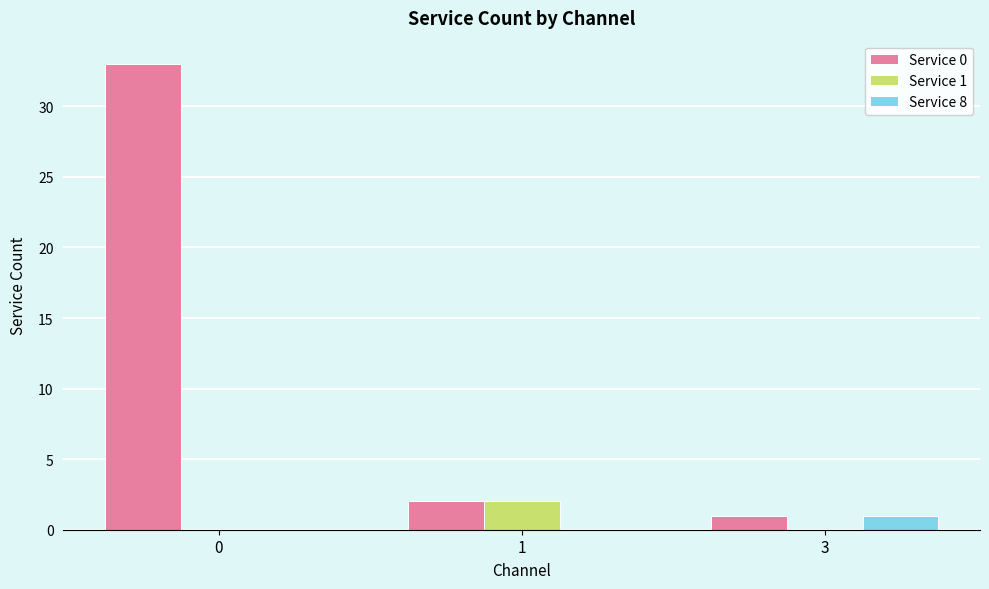

What is the greatest value displayed?

33